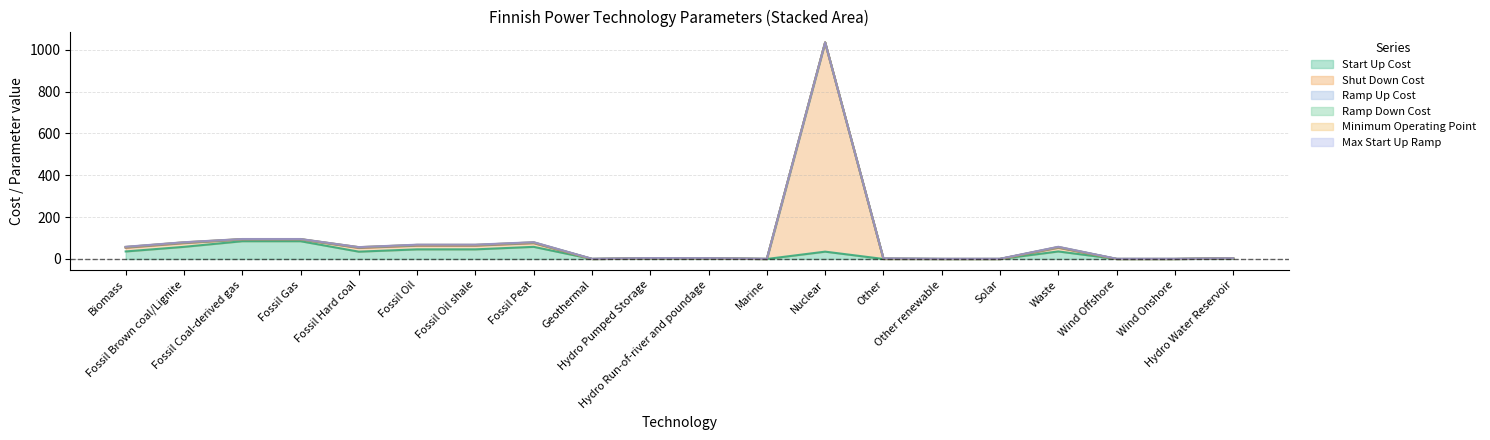

What are all the series names shown in the legend?

start_up_cost, shut_down_cost, ramp_up_cost, ramp_down_cost, minimum_operating_point, max_start_up_ramp